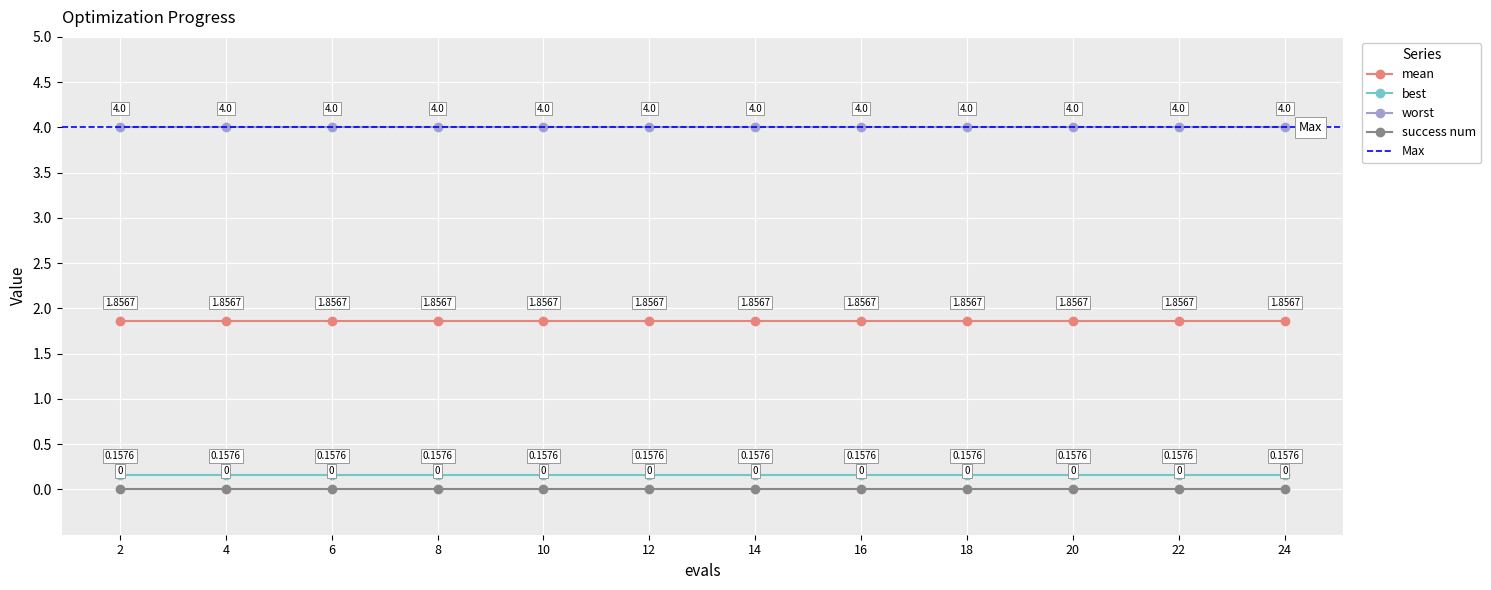

What is the average value of the best series?

0.2